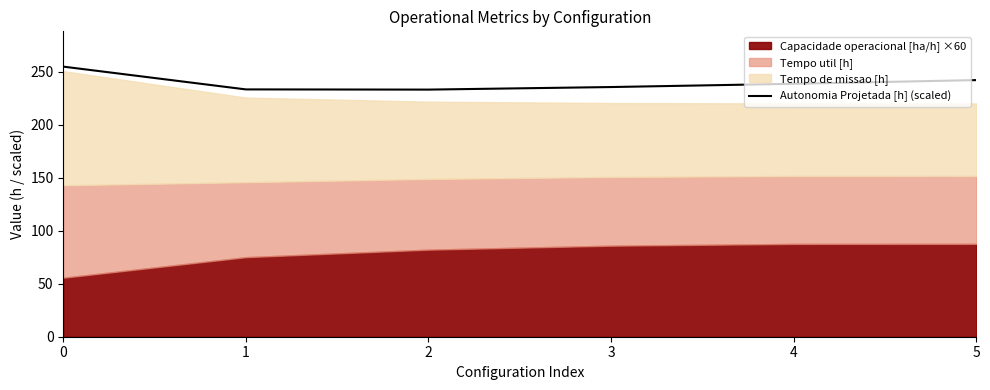

What value does the data have at 0?

254.9